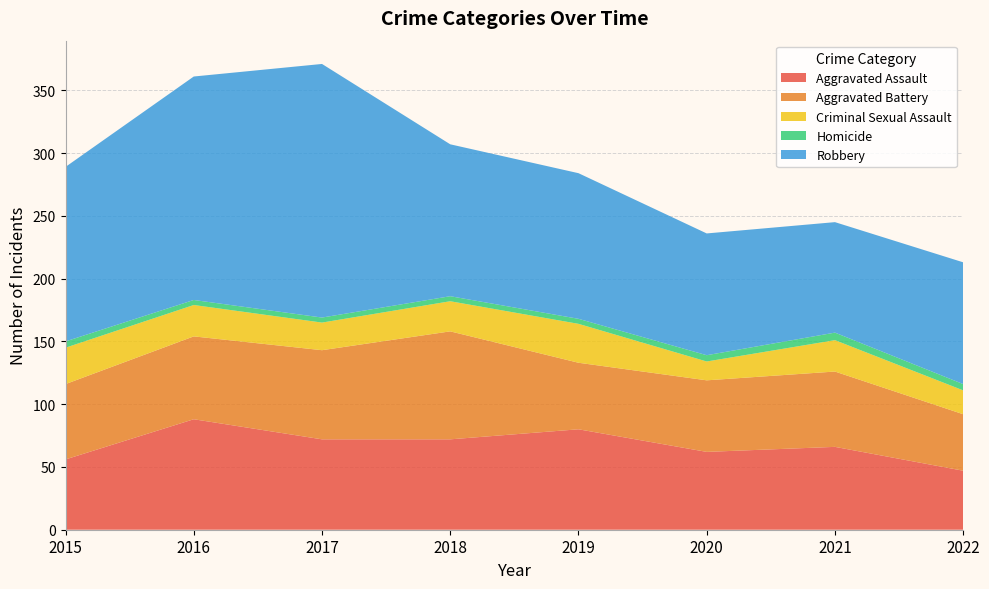

Reading left to right, extract all data points from this chart.

Aggravated Assault: 56	88	72	72	80	62	66	47
Aggravated Battery: 60	66	71	86	53	57	60	45
Criminal Sexual Assault: 29	25	22	24	31	15	25	19
Homicide: 5	4	4	4	4	5	6	5
Robbery: 139	178	202	121	116	97	88	97